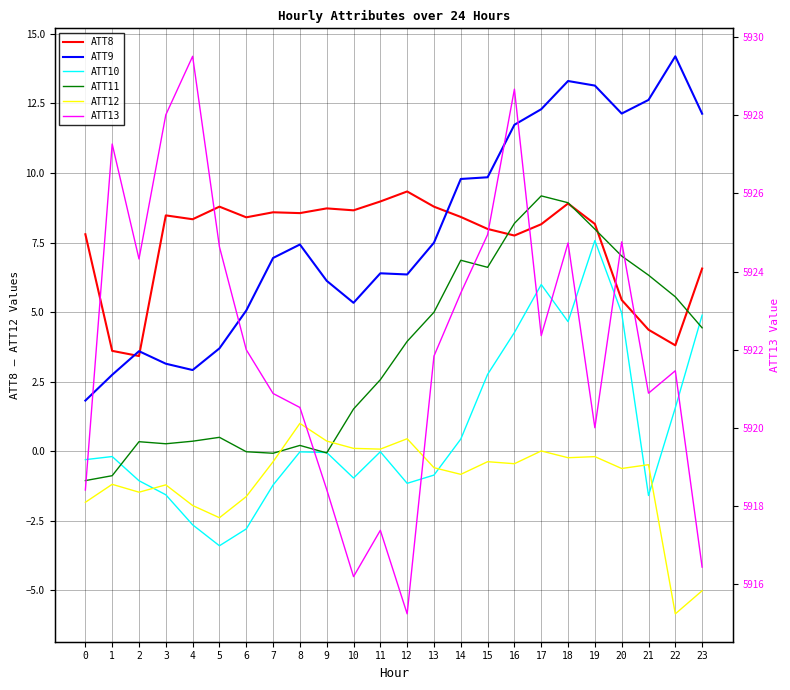

Is this an area chart (filled region under the line)?

No